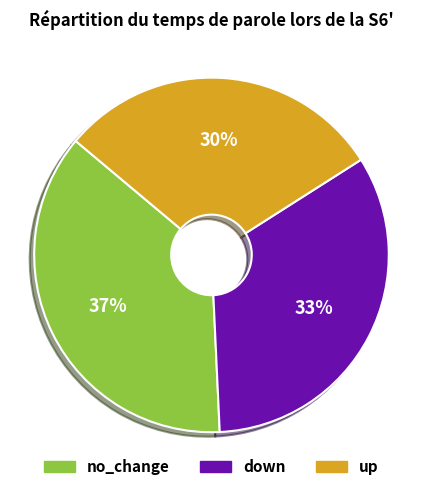

Between up and down, which is larger?

down